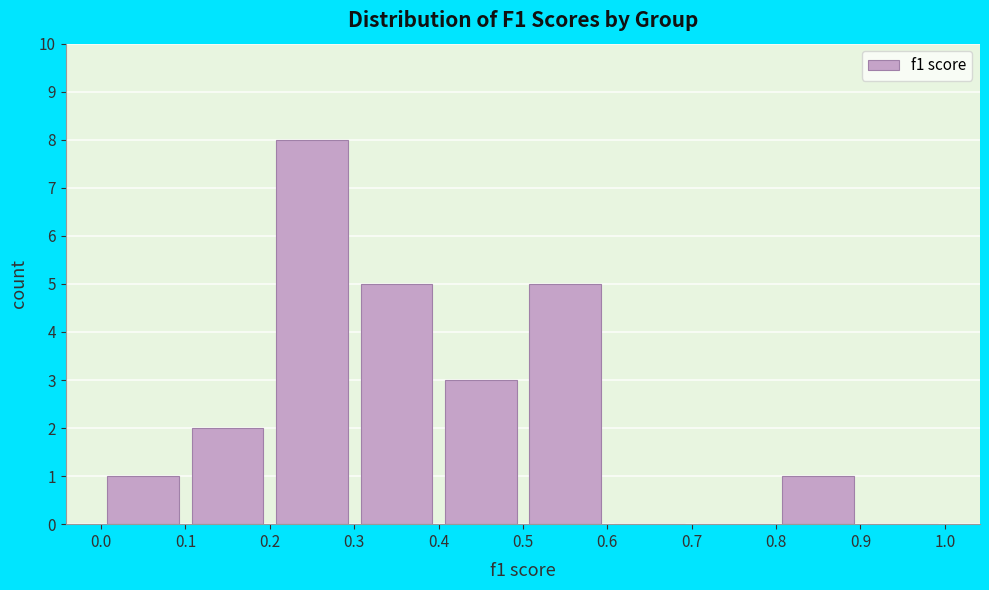

Reading left to right, transcribe this chart: for each bar, give the range it covers on the x-axis and its height. The values are not printed on the chart, so give them approximately, as read against the axis.

0.0 to 0.1: 1
0.1 to 0.2: 2
0.2 to 0.3: 8
0.3 to 0.4: 5
0.4 to 0.5: 3
0.5 to 0.6: 5
0.6 to 0.7: 0
0.7 to 0.8: 0
0.8 to 0.9: 1
0.9 to 1.0: 0